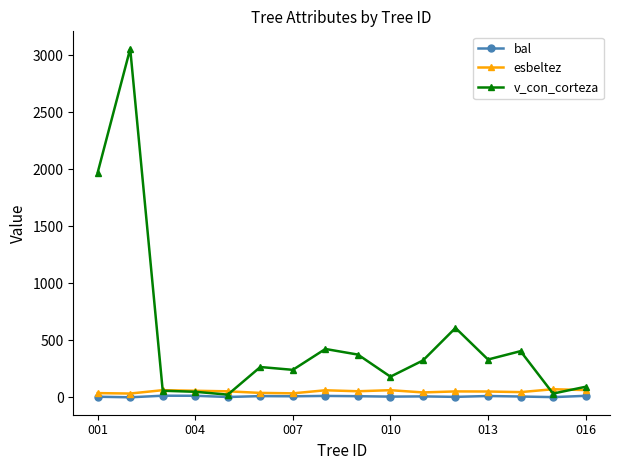

True or false: bal has more than 0 interior local peaks.

True